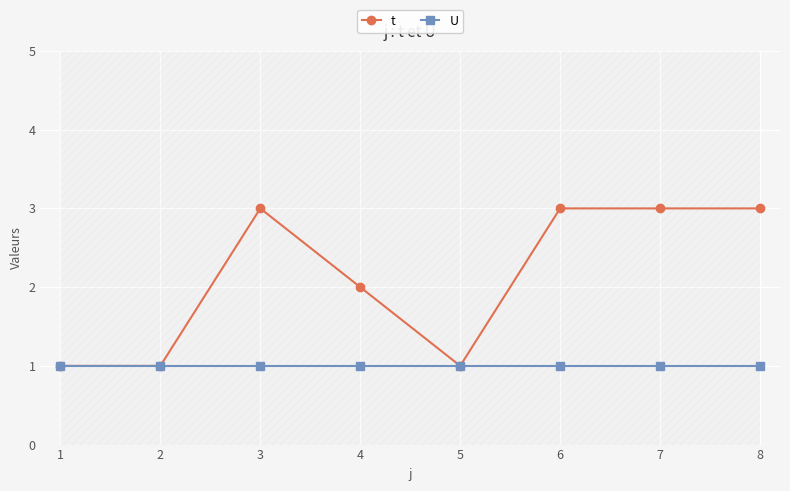

The t series shows 1 at 2. True or false?

True